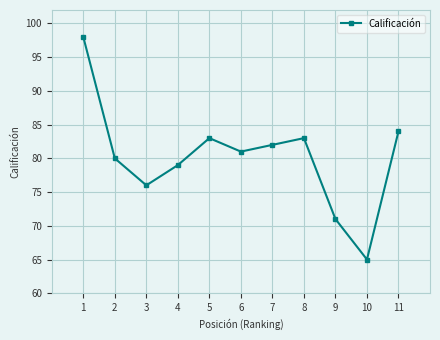

What is the value of the 8th point from the left?

83